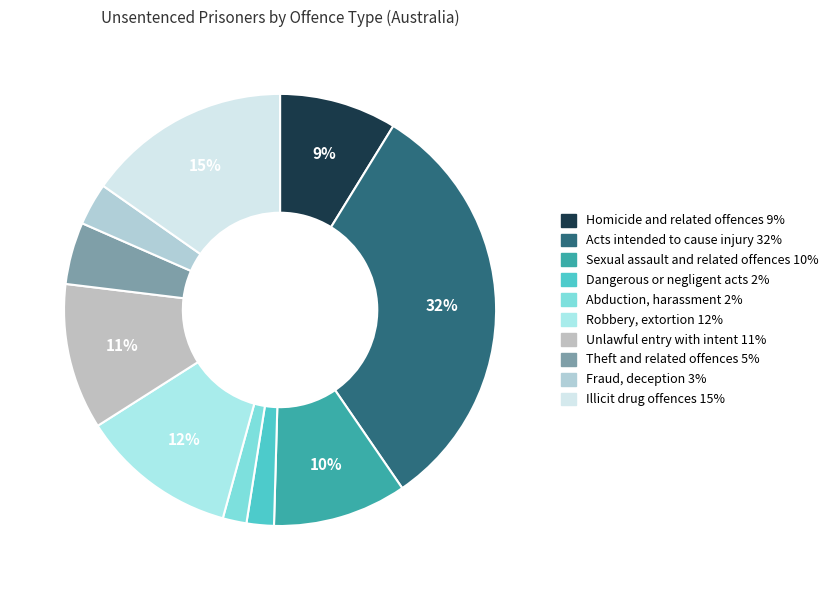

Which slice is the smallest?

Abduction, harassment